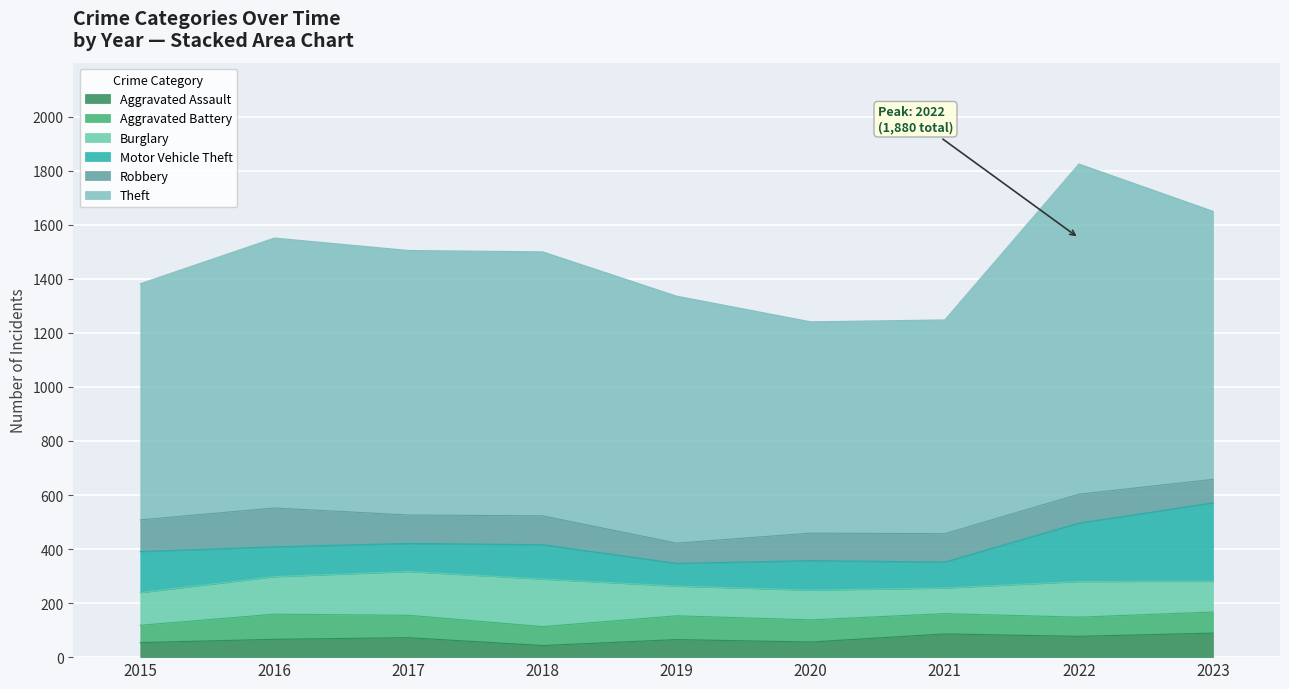

Reading right to left, extract all data points from this chart.

Aggravated Assault: 89	77	86	56	65	43	72	66	54
Aggravated Battery: 78	71	75	82	88	70	83	93	64
Burglary: 114	132	95	110	110	176	162	139	121
Motor Vehicle Theft: 290	216	96	109	84	127	104	110	152
Robbery: 87	107	105	102	75	107	105	144	117
Theft: 992	1222	791	782	914	977	979	999	874